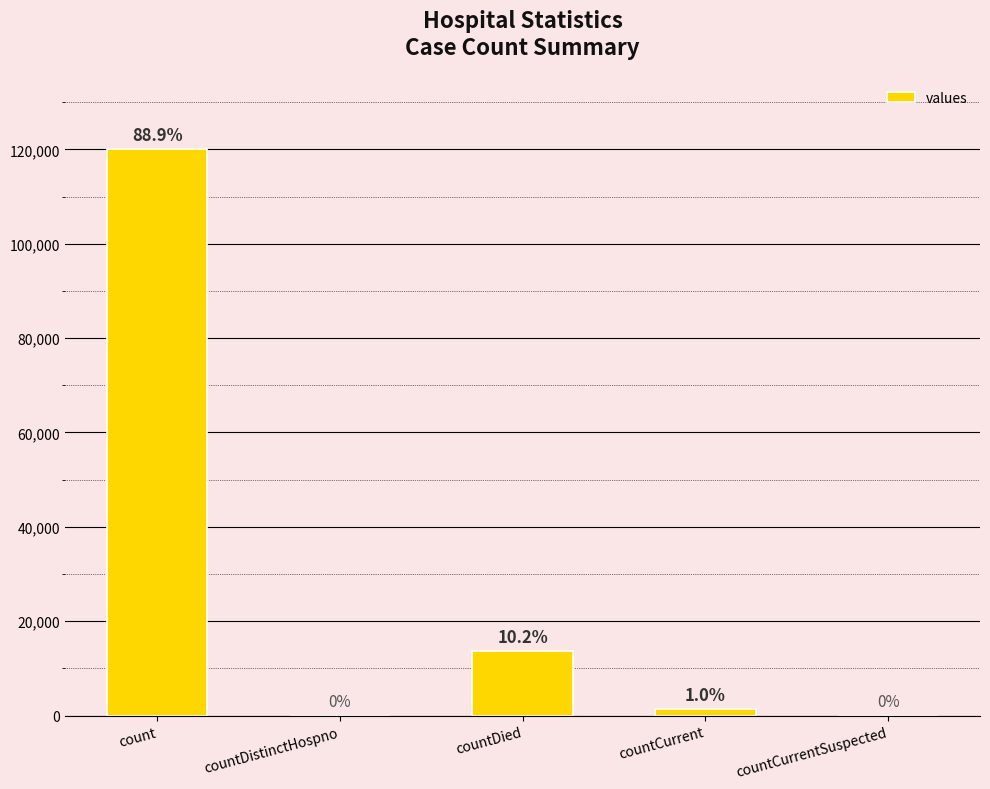

Reading left to right, transcribe all the data shown in this chart.

120117	0	13735	1333	0